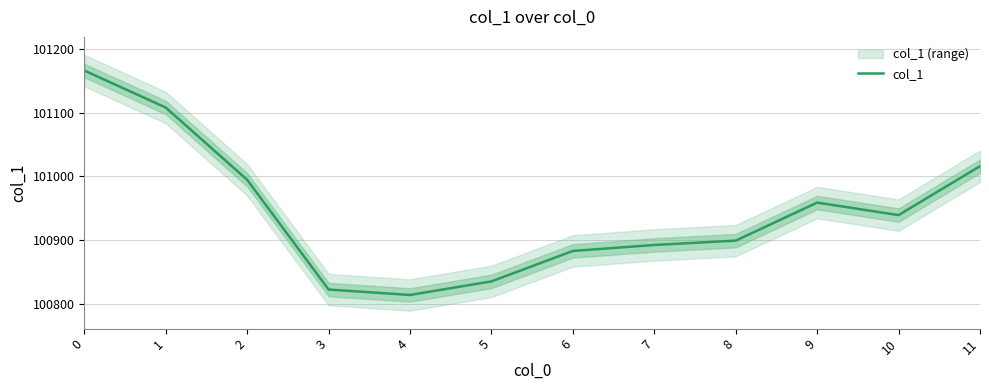

What is the approximate value at 1?

101108.0